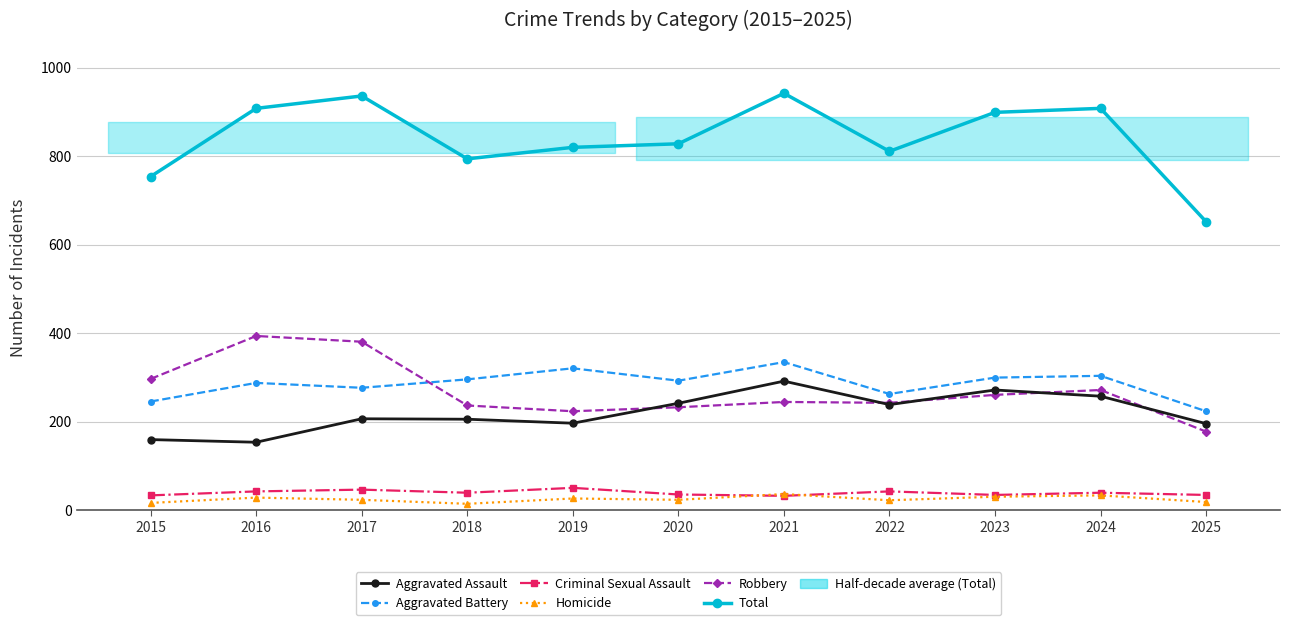

List the series in order of their peak value, highest first.

Total, Robbery, Aggravated Battery, Aggravated Assault, Criminal Sexual Assault, Homicide